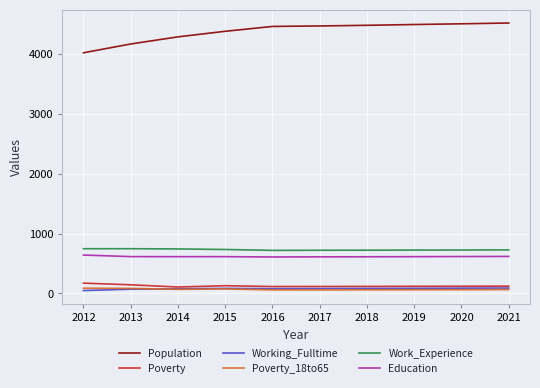

Is the value of Poverty_18to65 at 2012 greater than the value of Education at 2020?

No